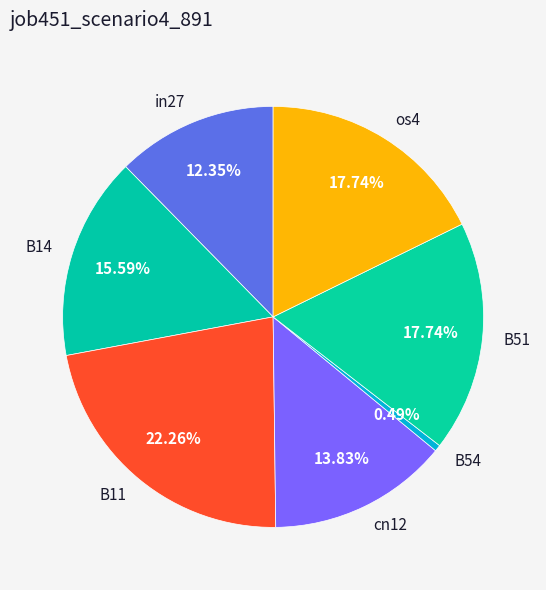

Is it true that B11 is 22% of the pie?

True